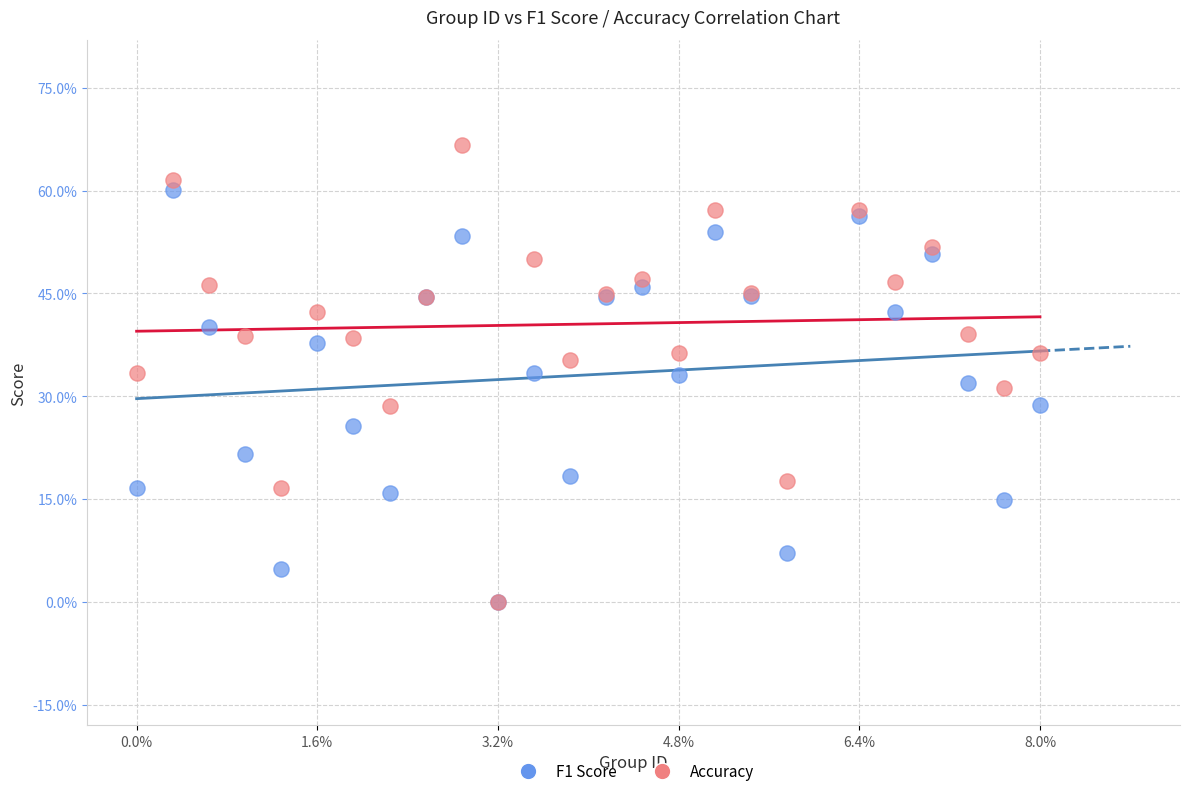

What are all the series names shown in the legend?

F1 Score, Accuracy